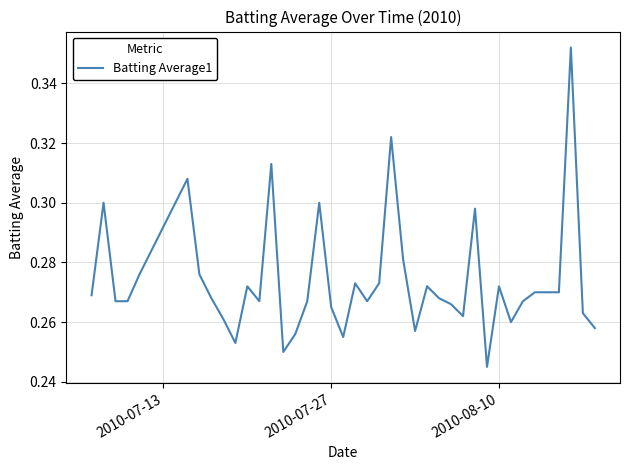

Is this an area chart (filled region under the line)?

No